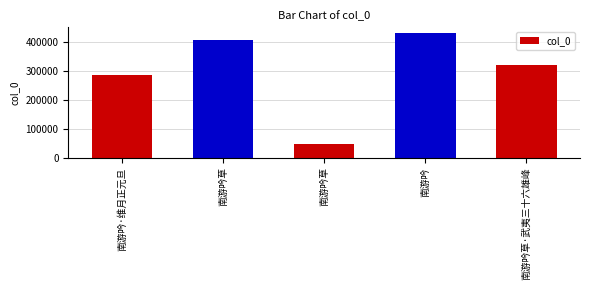

List the labels in order of value, smallest first.

南游吟草, 南游吟·维月正元旦, 南游吟草·武夷三十六雄峰, 南游吟草, 南游吟